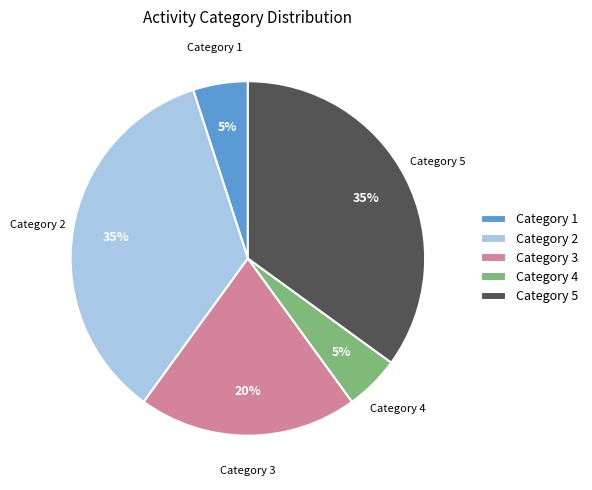

How many segments does this pie chart have?

5